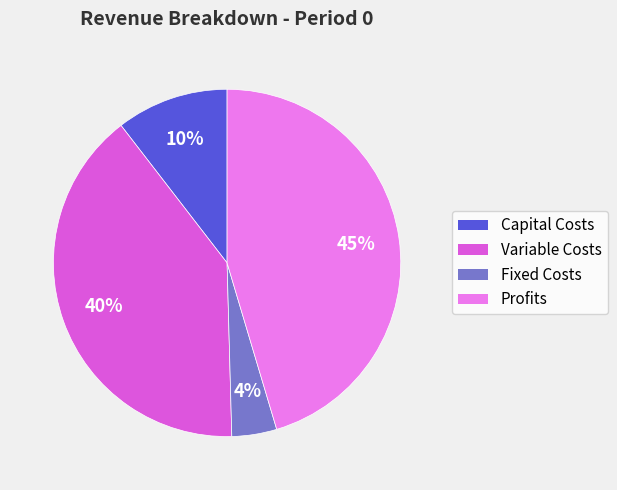

Is there any slice that represents more than half of the pie?

No